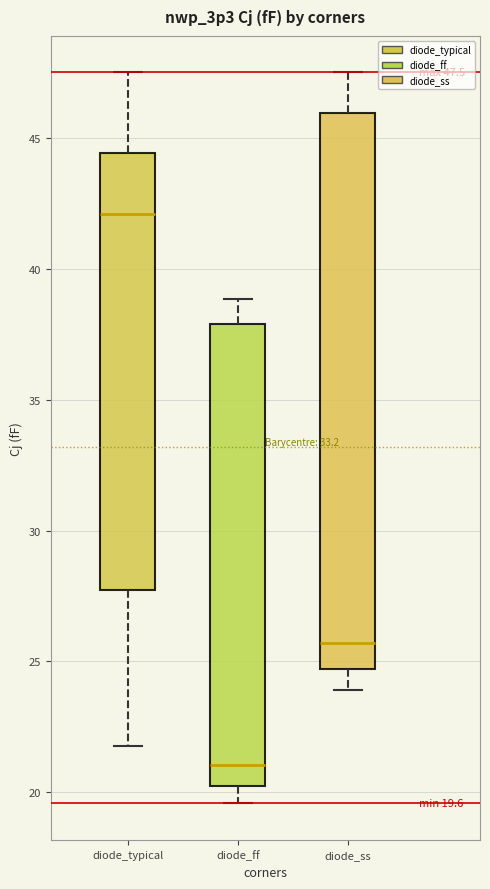

Which box is the tallest, from its lower edge to its upper edge?

diode_ss